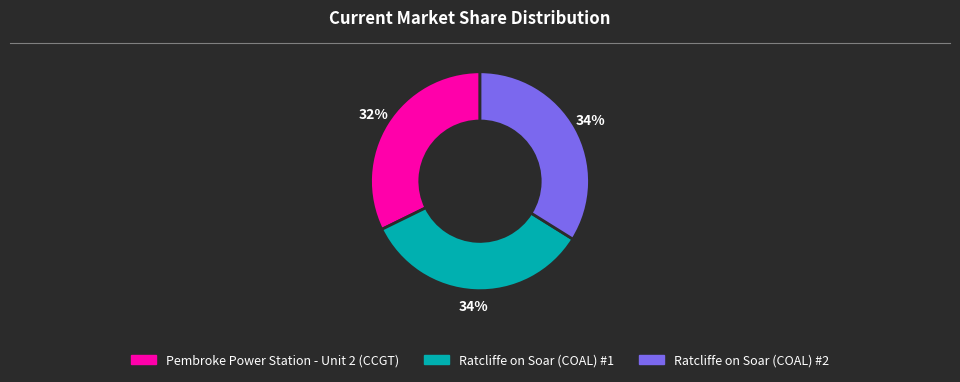

Approximately how many times larger is the value at Ratcliffe on Soar (COAL) #2 compared to Pembroke Power Station - Unit 2 (CCGT)?

1.1